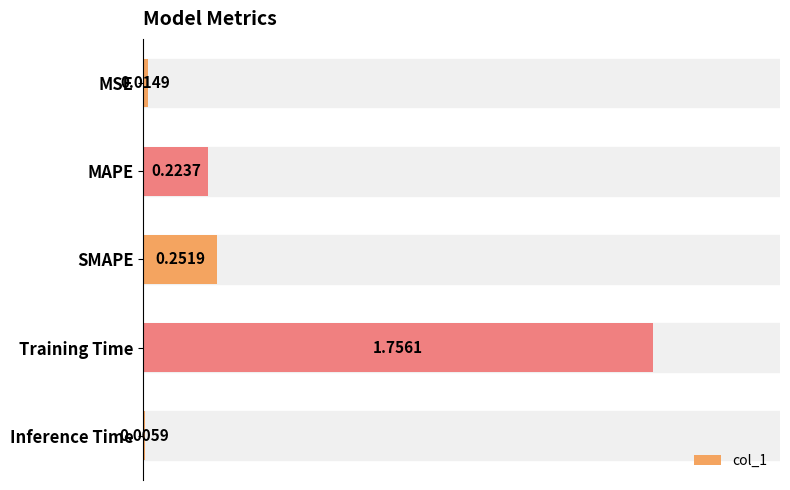

Which category has the highest value across all series?

Training Time